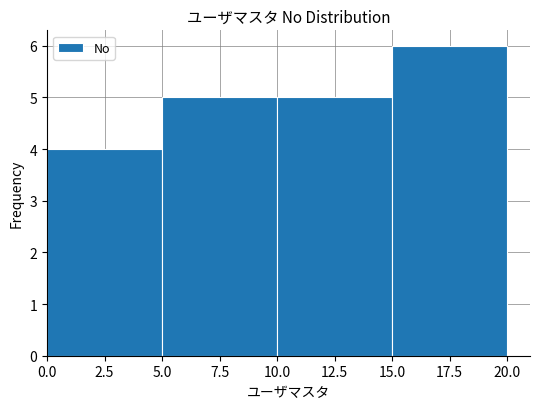

What is the height of the bar covering 15.0 to 20.0 on the x-axis? The values are not printed on the chart, so give them approximately, as read against the axis.

6